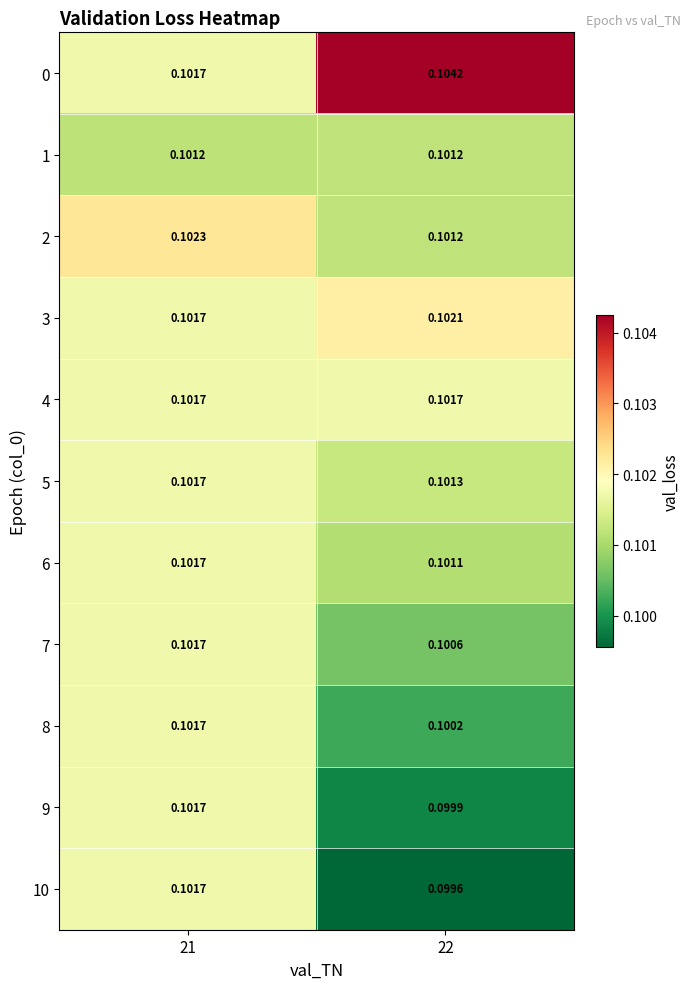

Is the value of 0 at 22 greater than the value of 9 at 21?

Yes